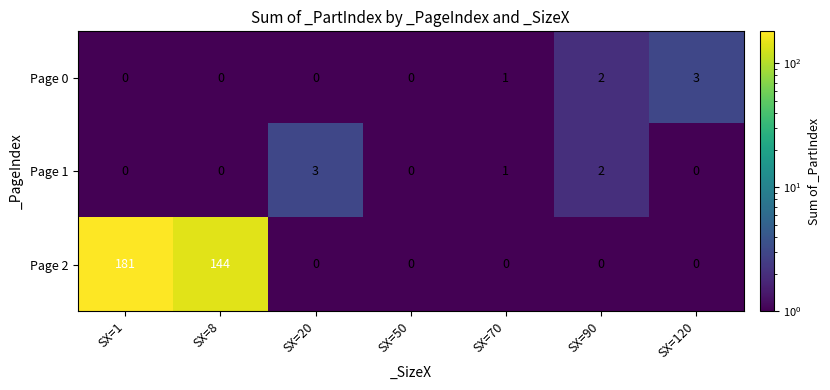

The value of Page 2 at SX=50 is 0. True or false?

True